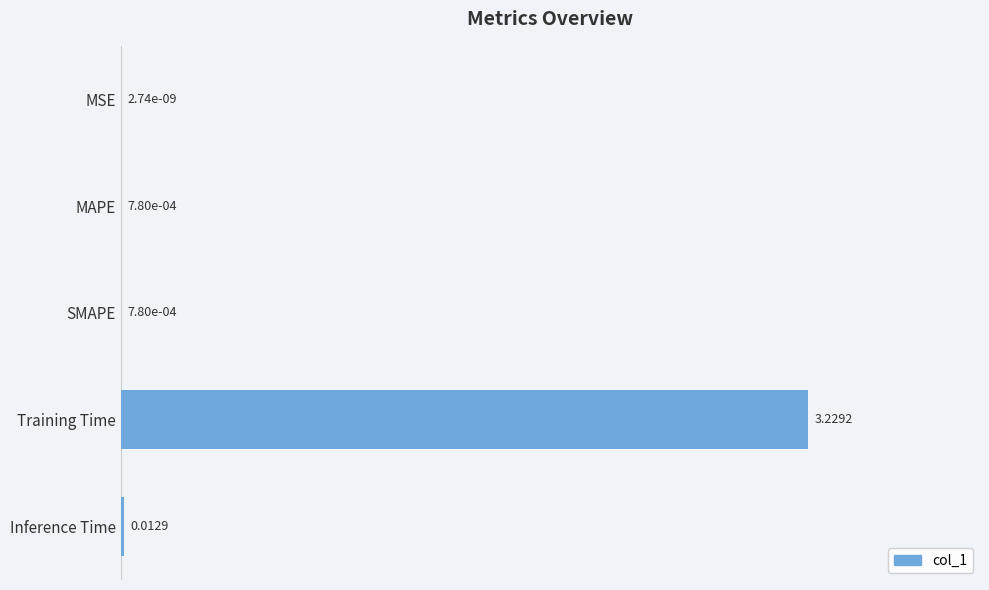

At which label is the value closest to 1?

Inference Time